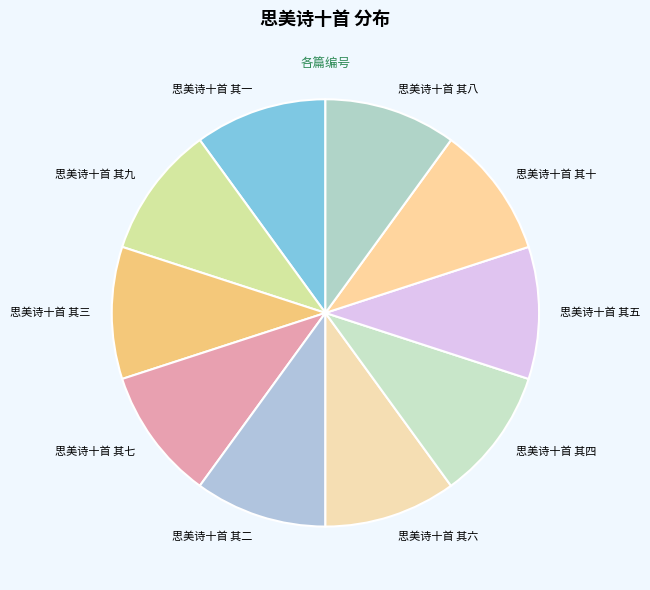

Count the number of slices in the pie.

10